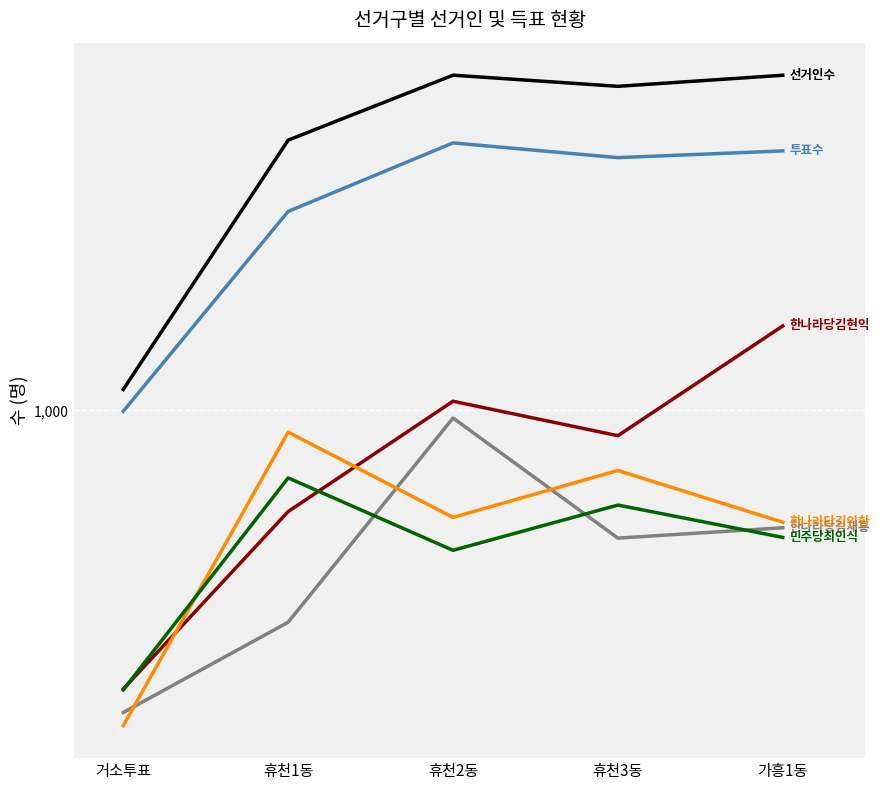

What is the maximum value shown in the chart?

8020